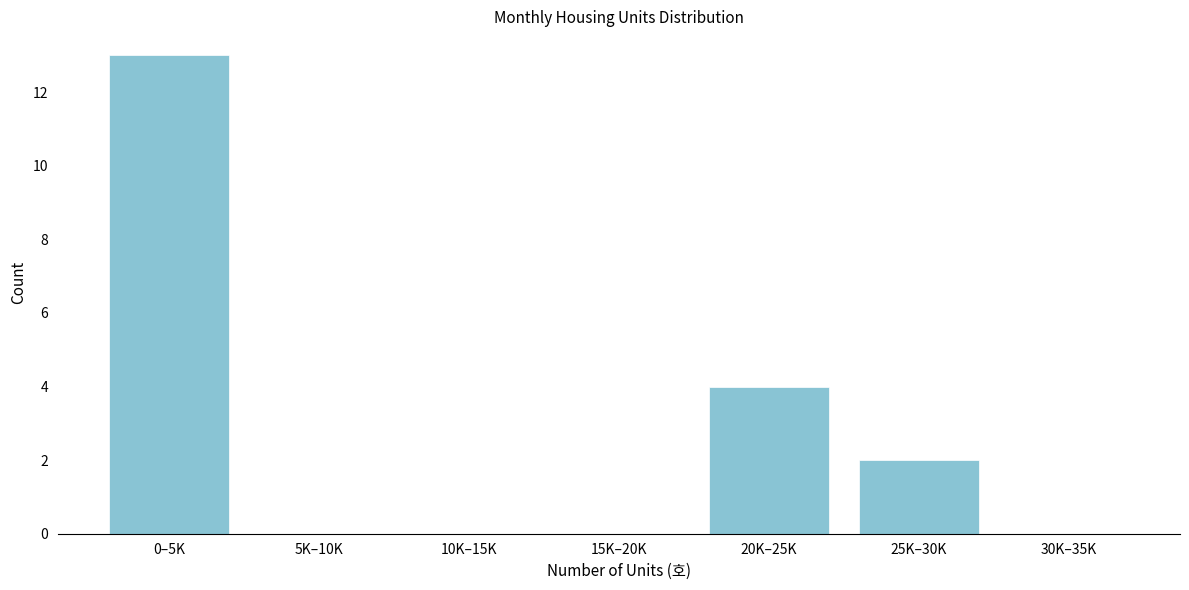

Reading left to right, transcribe all the data shown in this chart.

0–5K=13	5K–10K=0	10K–15K=0	15K–20K=0	20K–25K=4	25K–30K=2	30K–35K=0